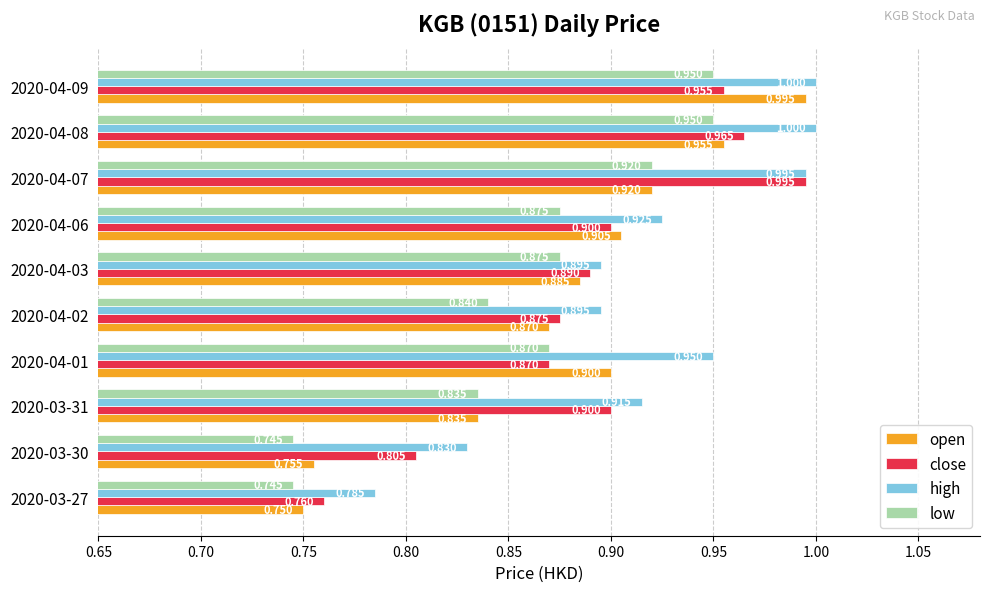

Which series has the widest spread of values?

open